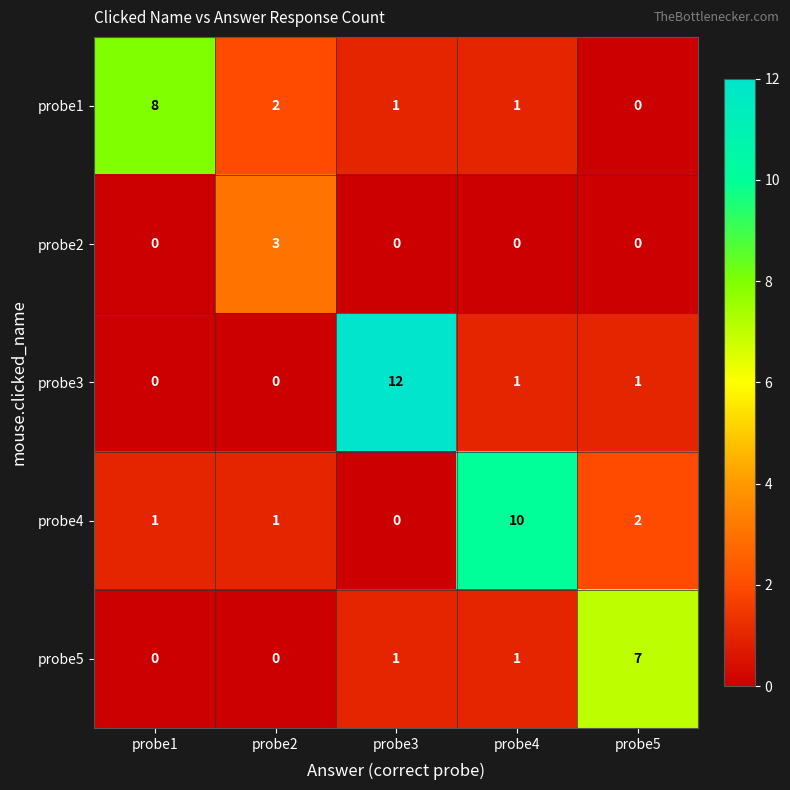

Count the probe2 values in the range 0 to 1.

4